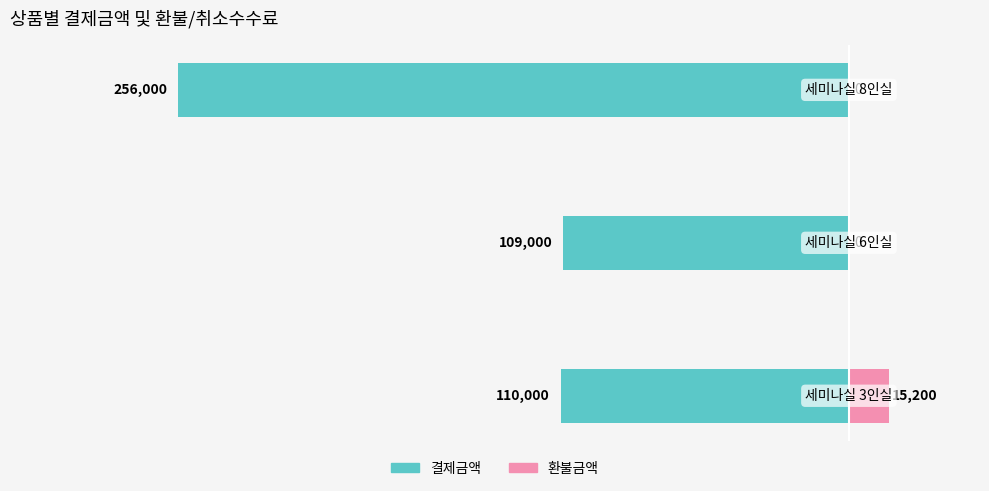

What are all the series names shown in the legend?

결제금액, 환불금액